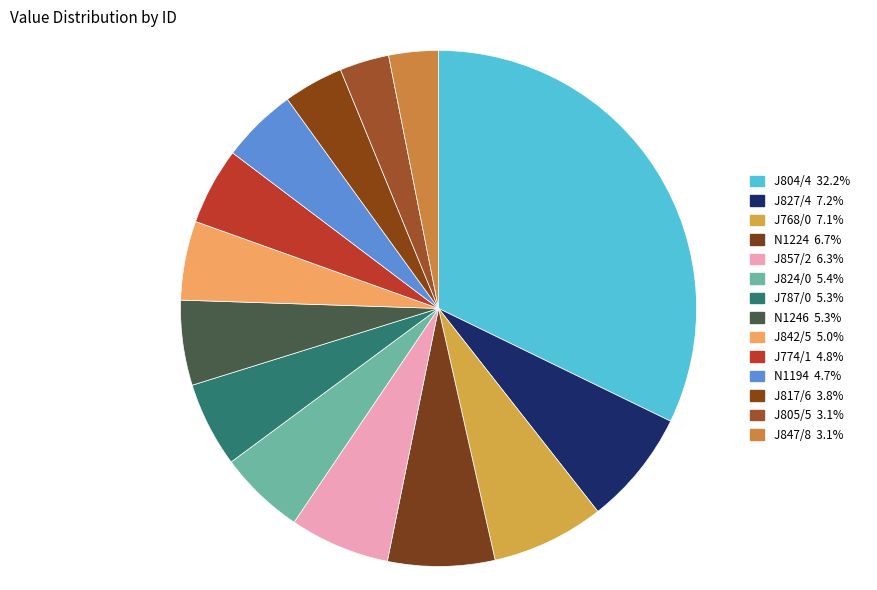

Combined, do J824/0 and N1246 account for over 50%?

No